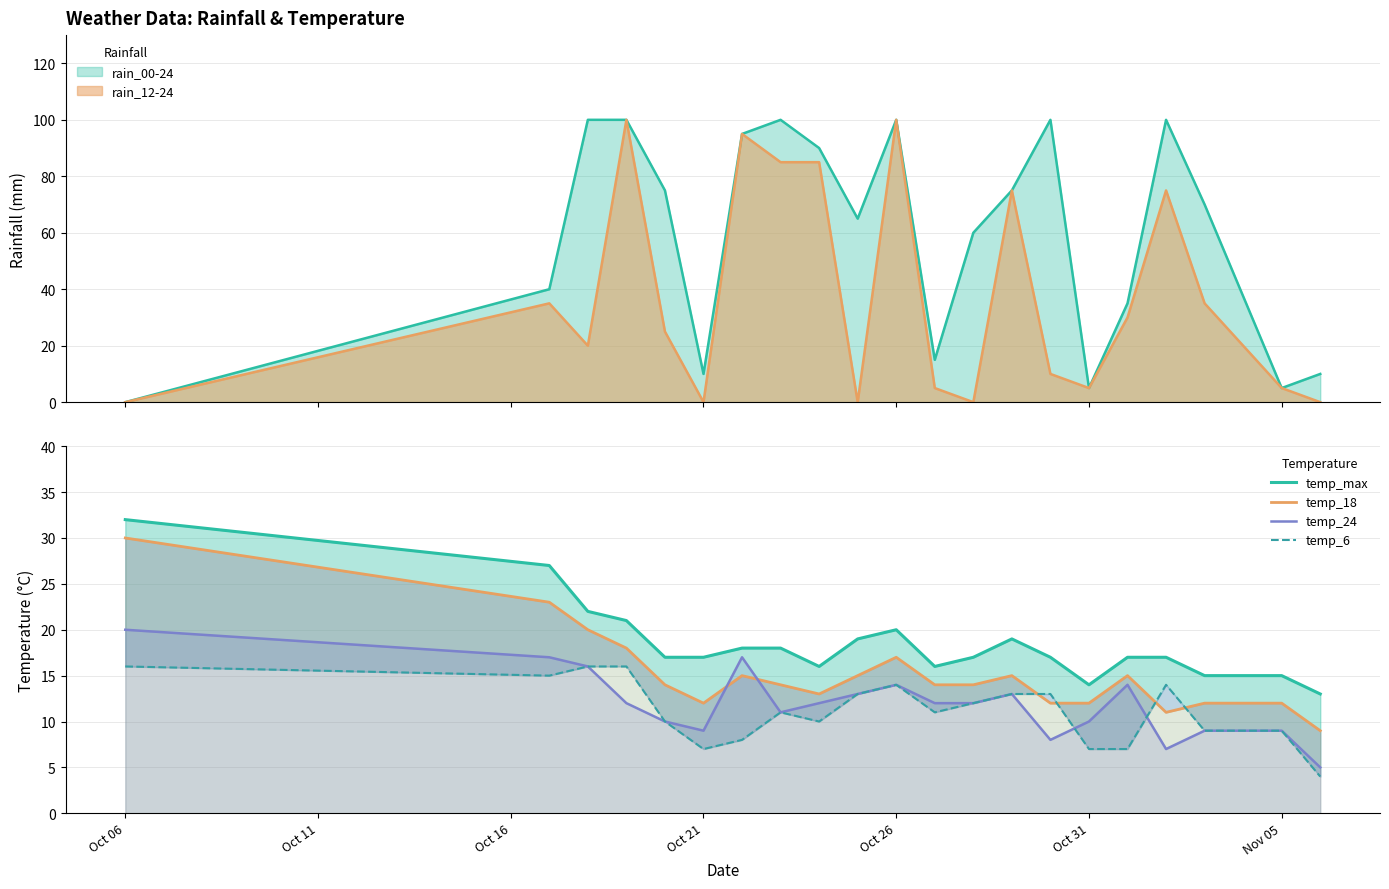

Which series has the widest spread of values?

temp_18